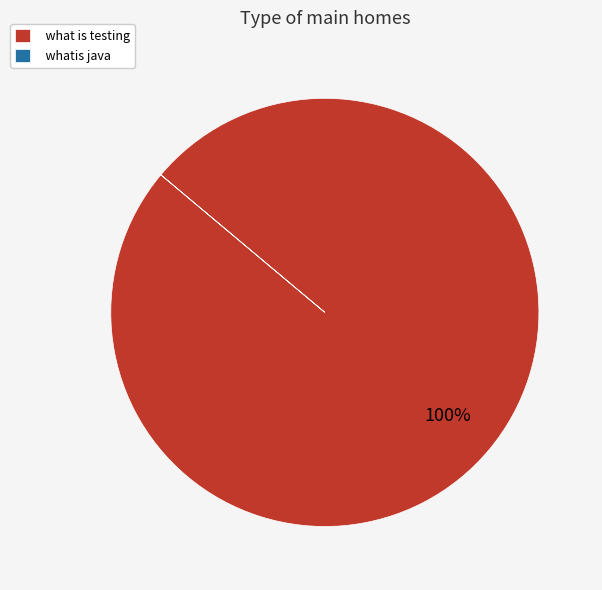

Does what is testing represent more than half of the total?

Yes